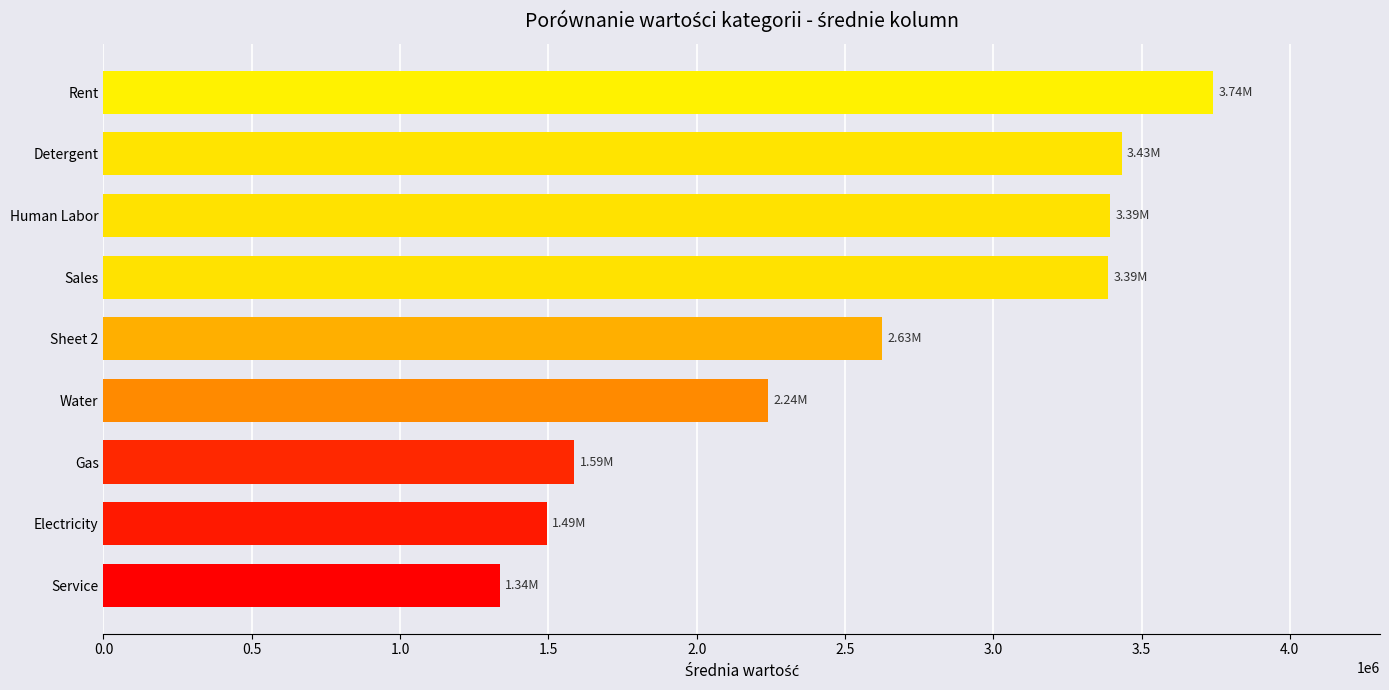

What is the greatest value displayed?

3742754.5